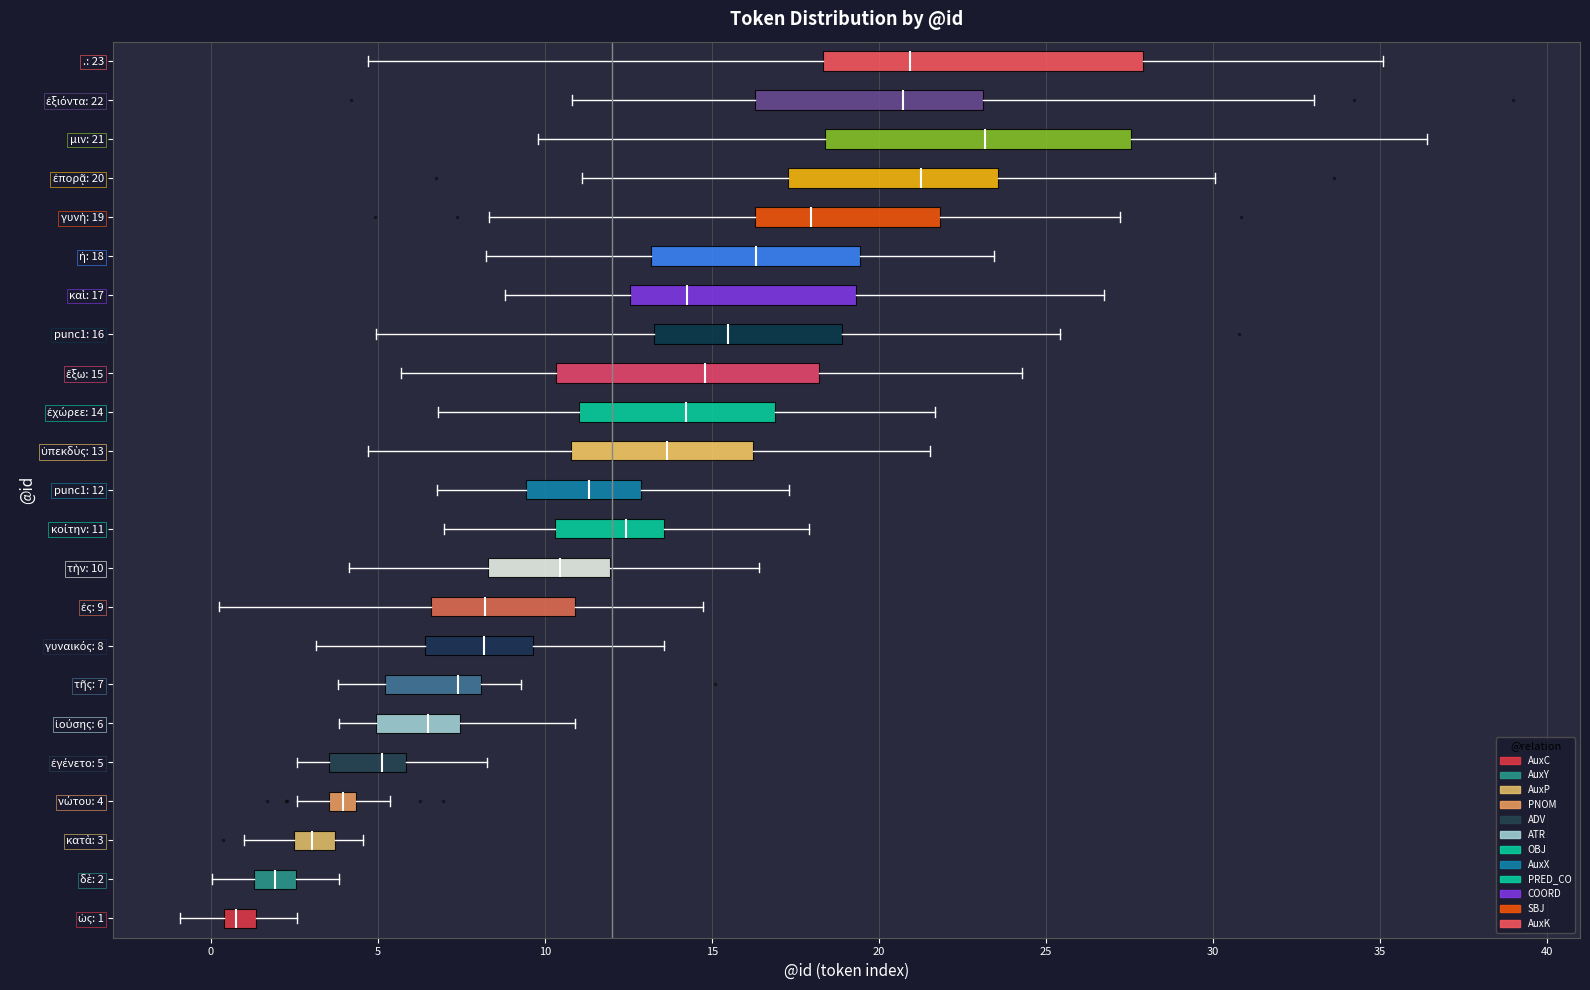

Reading bottom to top, transcribe this box plot: for each box, give where its median line is, the range the box spans, and where its two whiskers end, as read against the x-axis. The values are not printed on the chart, so give them approximately, as read against the axis.

ὡς: 1: median 1.0, box 0.5 to 1.5, whiskers -1.0 to 2.5
δὲ: 2: median 2.0, box 1.5 to 2.5, whiskers 0.0 to 4.0
κατὰ: 3: median 3.0, box 2.5 to 3.5, whiskers 1.0 to 4.5
νώτου: 4: median 4.0, box 3.5 to 4.5, whiskers 2.5 to 5.5
ἐγένετο: 5: median 5.0, box 3.5 to 6.0, whiskers 2.5 to 8.5
ἰούσης: 6: median 6.5, box 5.0 to 7.5, whiskers 4.0 to 11.0
τῆς: 7: median 7.5, box 5.0 to 8.0, whiskers 4.0 to 9.5
γυναικός: 8: median 8.0, box 6.5 to 9.5, whiskers 3.0 to 13.5
ἐς: 9: median 8.0, box 6.5 to 11.0, whiskers 0.0 to 14.5
τὴν: 10: median 10.5, box 8.5 to 12.0, whiskers 4.0 to 16.5
κοίτην: 11: median 12.5, box 10.5 to 13.5, whiskers 7.0 to 18.0
punc1: 12: median 11.5, box 9.5 to 13.0, whiskers 7.0 to 17.5
ὑπεκδὺς: 13: median 13.5, box 11.0 to 16.0, whiskers 4.5 to 21.5
ἐχώρεε: 14: median 14.0, box 11.0 to 17.0, whiskers 7.0 to 21.5
ἔξω: 15: median 15.0, box 10.5 to 18.0, whiskers 5.5 to 24.5
punc1: 16: median 15.5, box 13.5 to 19.0, whiskers 5.0 to 25.5
καὶ: 17: median 14.0, box 12.5 to 19.5, whiskers 9.0 to 26.5
ἡ: 18: median 16.5, box 13.0 to 19.5, whiskers 8.5 to 23.5
γυνὴ: 19: median 18.0, box 16.5 to 22.0, whiskers 8.5 to 27.0
ἐπορᾷ: 20: median 21.5, box 17.5 to 23.5, whiskers 11.0 to 30.0
μιν: 21: median 23.0, box 18.5 to 27.5, whiskers 10.0 to 36.5
ἐξιόντα: 22: median 20.5, box 16.5 to 23.0, whiskers 11.0 to 33.0
.: 23: median 21.0, box 18.5 to 28.0, whiskers 4.5 to 35.0